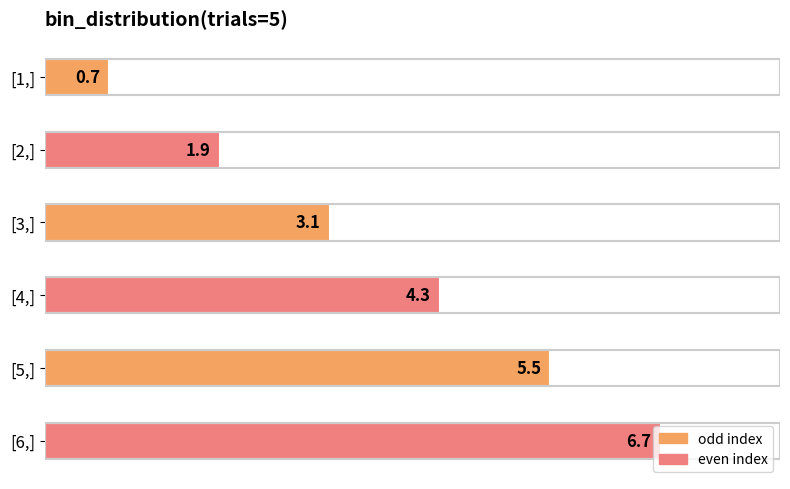

Between [3,] and [5,], which is larger?

[5,]